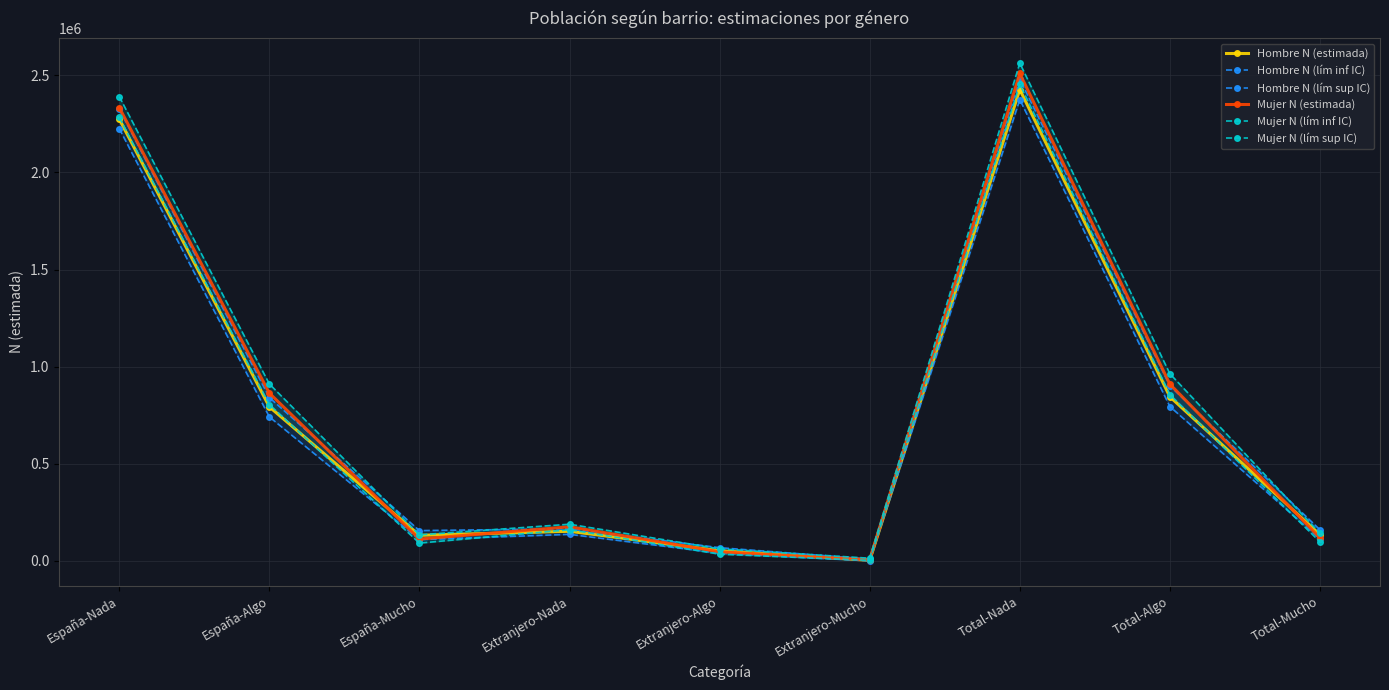

What is the average value of the Hombre N (lím sup IC) series?

789643